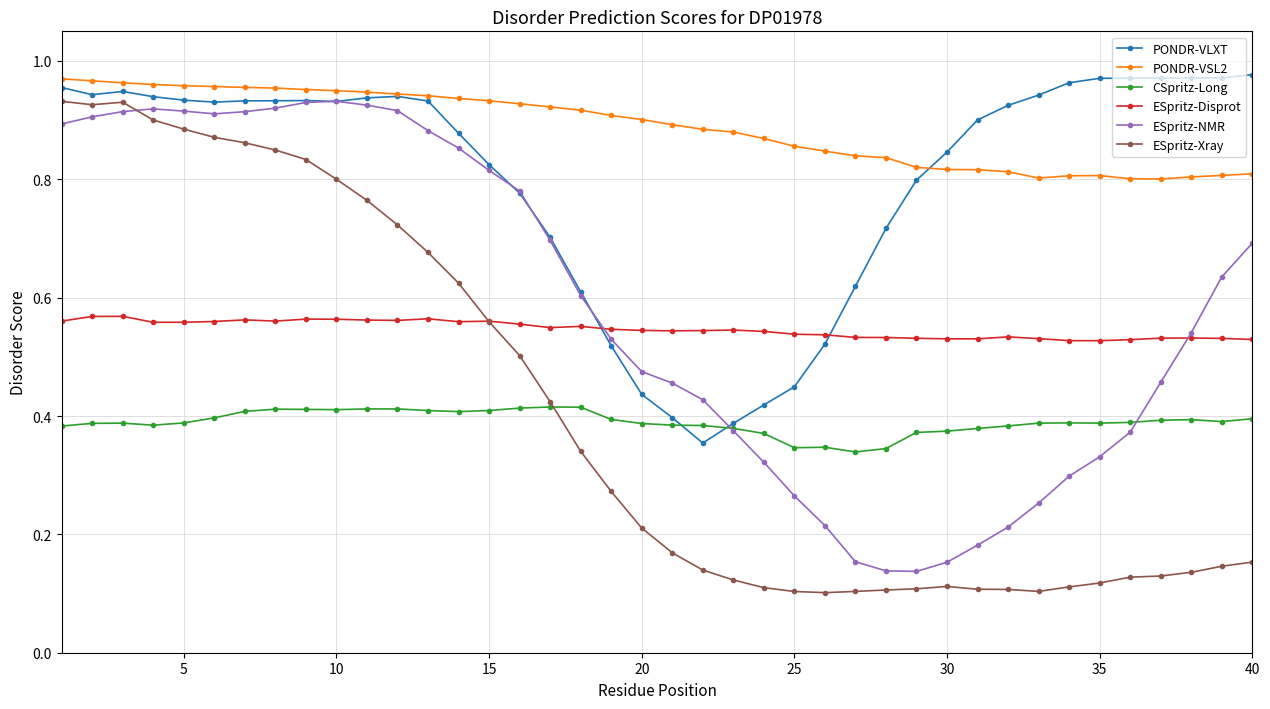

How many ESpritz-Disprot values are between 0 and 1?

40